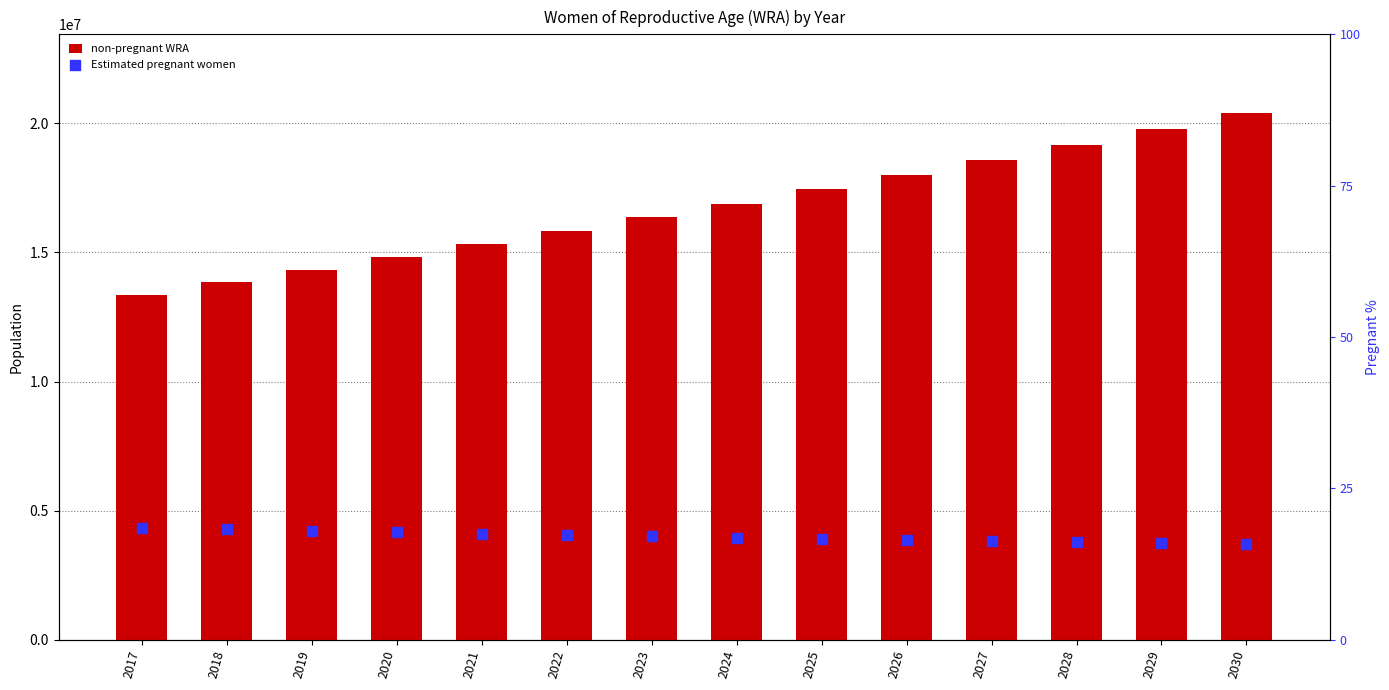

What is the total value across all series at 2024?

16894240.8